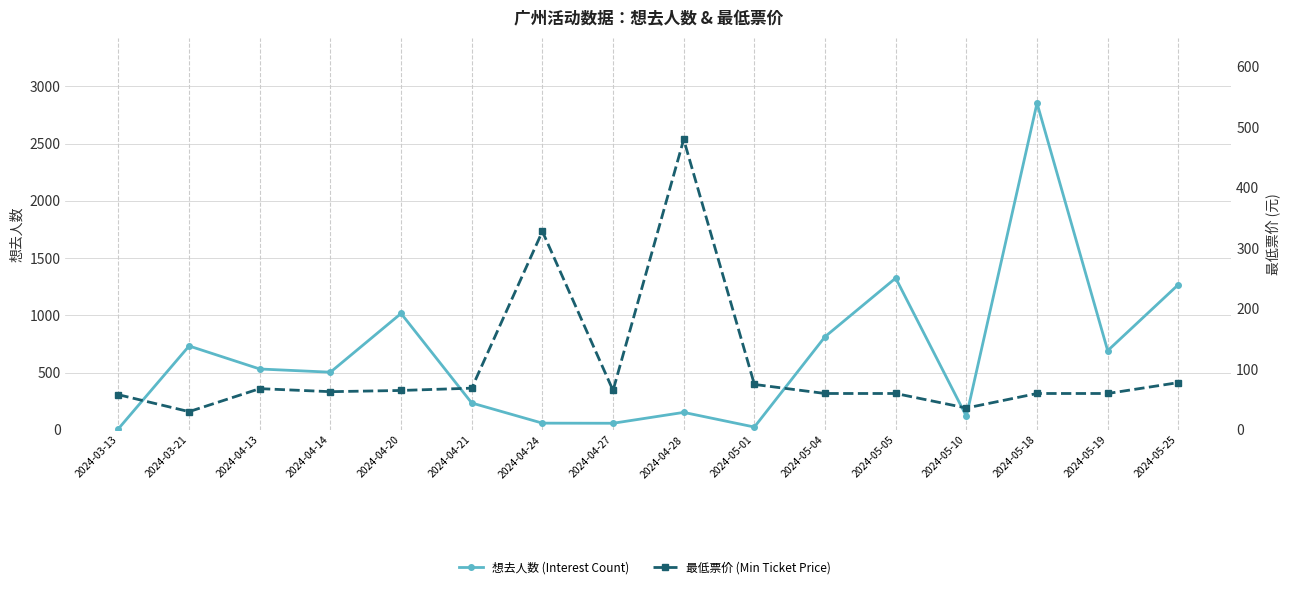

What are all the series names shown in the legend?

想去人数 (Interest Count), 最低票价 (Min Ticket Price)